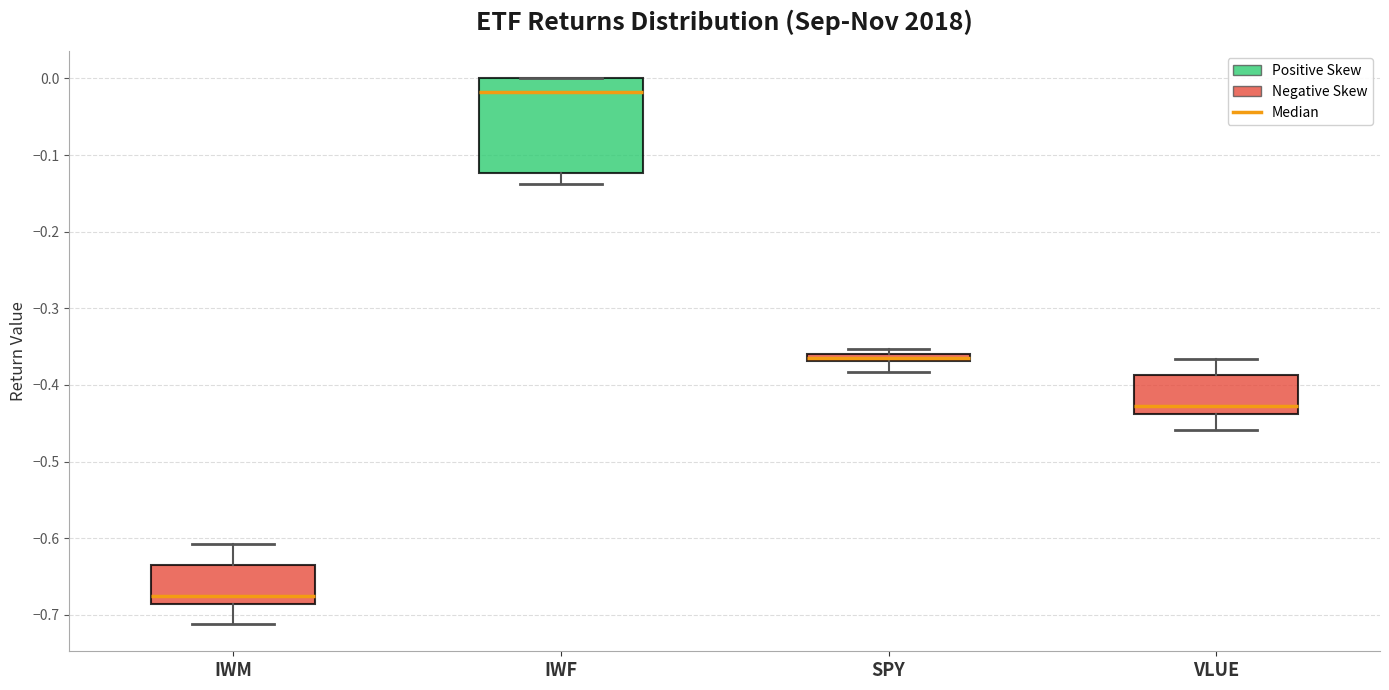

Comparing the boxes themselves (not the whiskers), which one is the tallest?

IWF